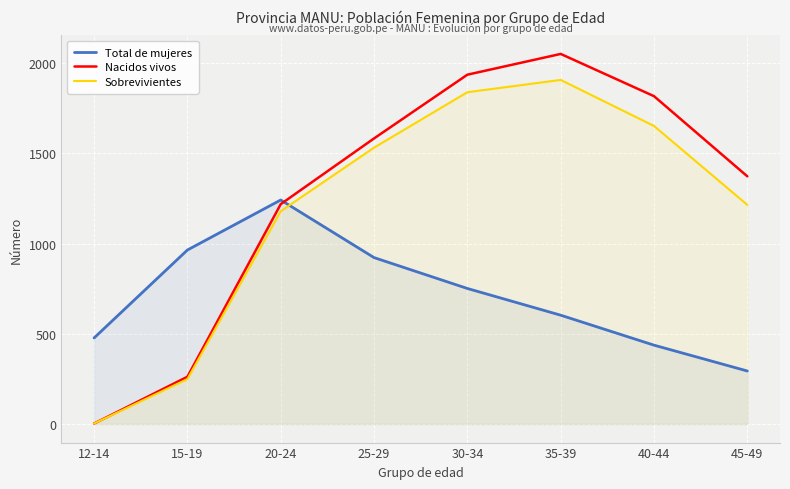

The value of Total de mujeres at 40-44 is 437. True or false?

True